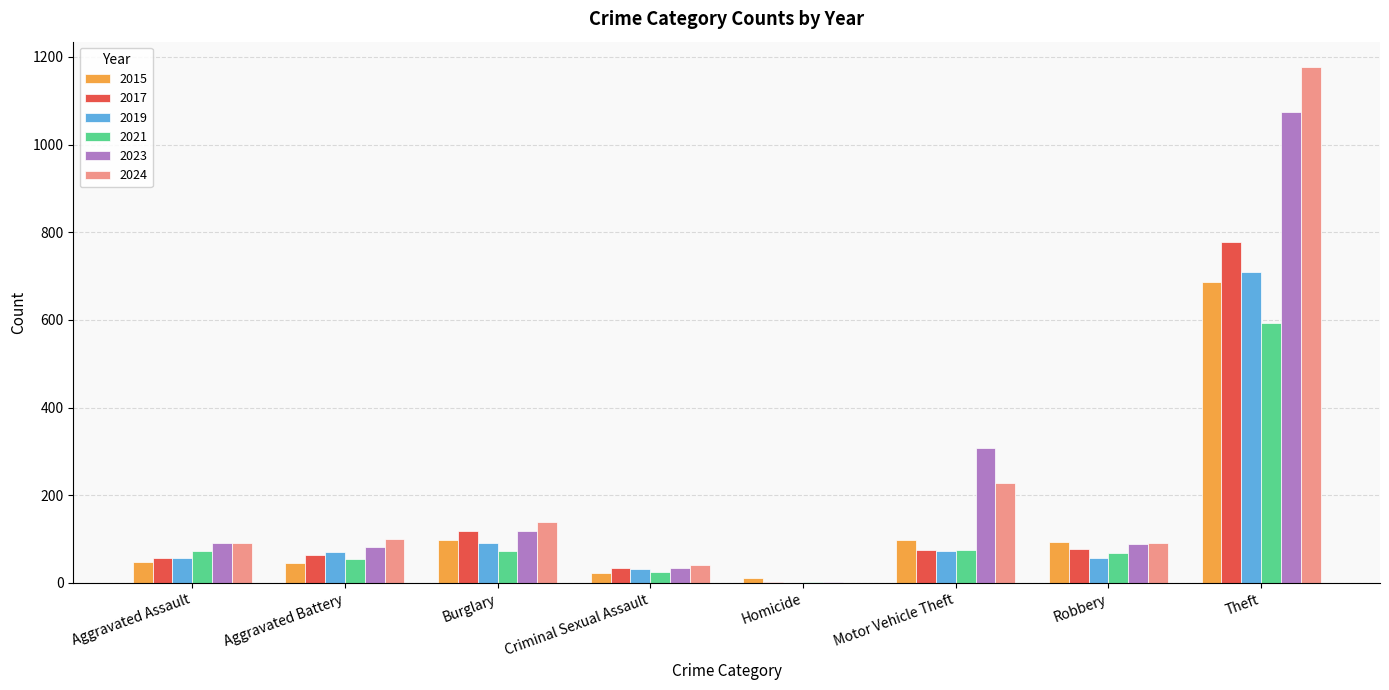

Which label corresponds to the largest value in the chart?

Theft